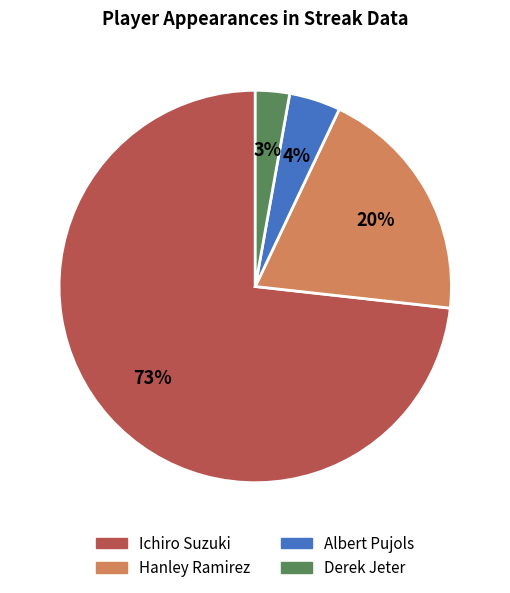

How many slices are in this pie chart?

4